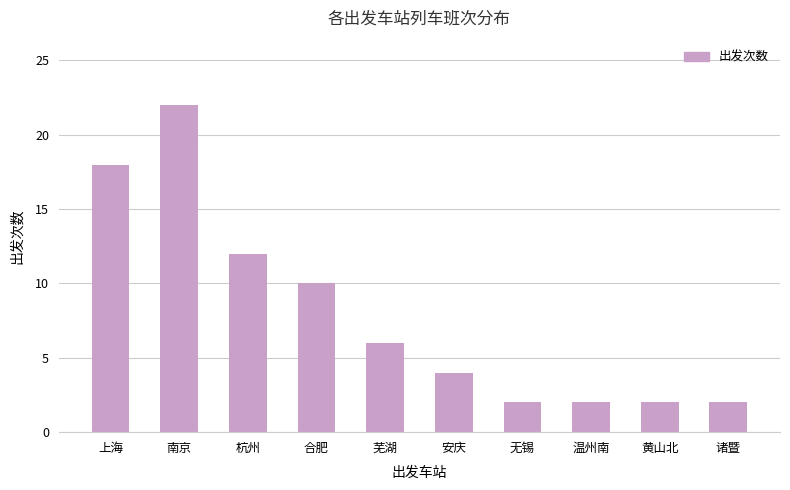

The value at 诸暨 is 1. True or false?

False